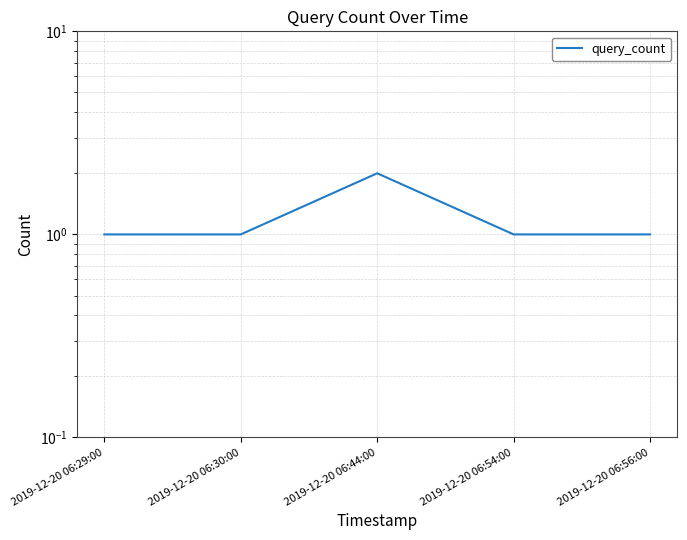

What is the average value?

1